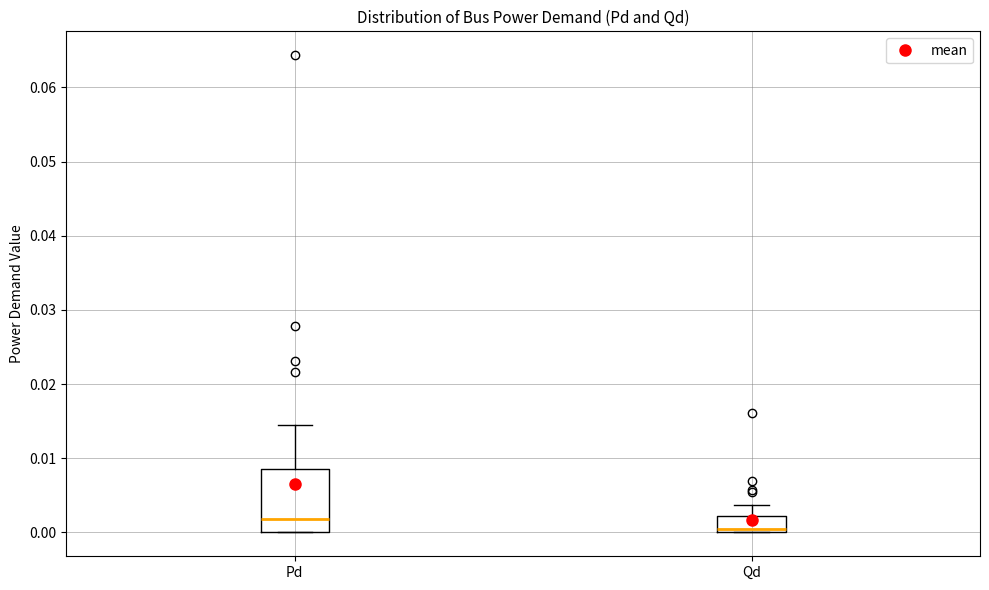

Where does the median line of the box for Pd sit on the y-axis? The values are not printed on the chart, so give them approximately, as read against the axis.

0.002